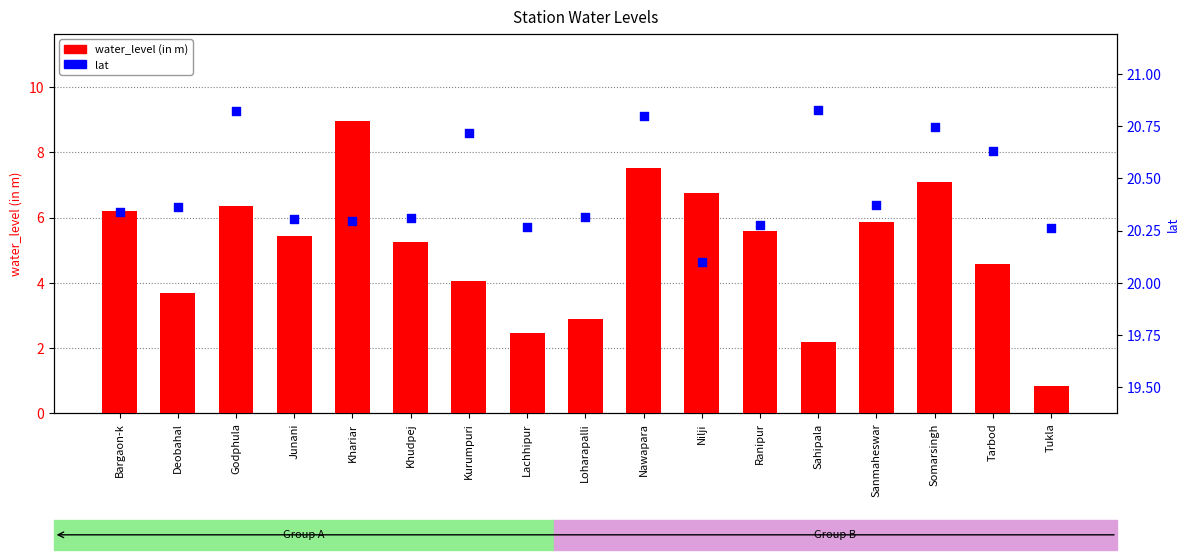

Which series contains the lowest Y value?

water_level (in m)